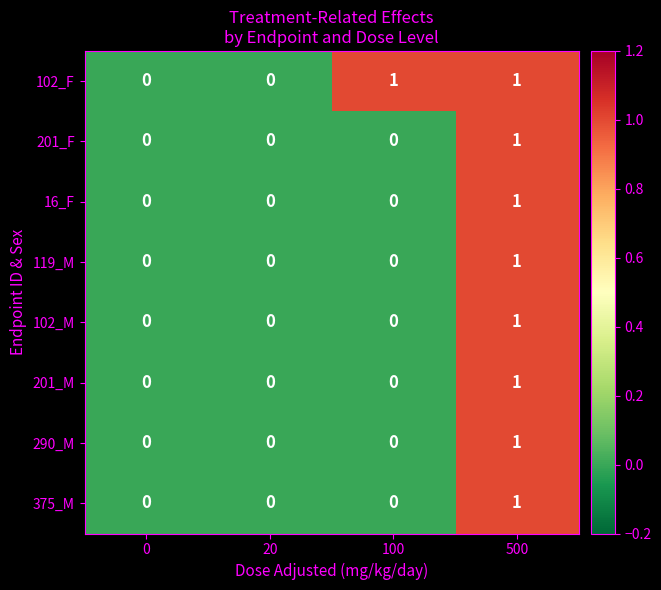

Between 20 and 100, which series saw the biggest shift?

102_F